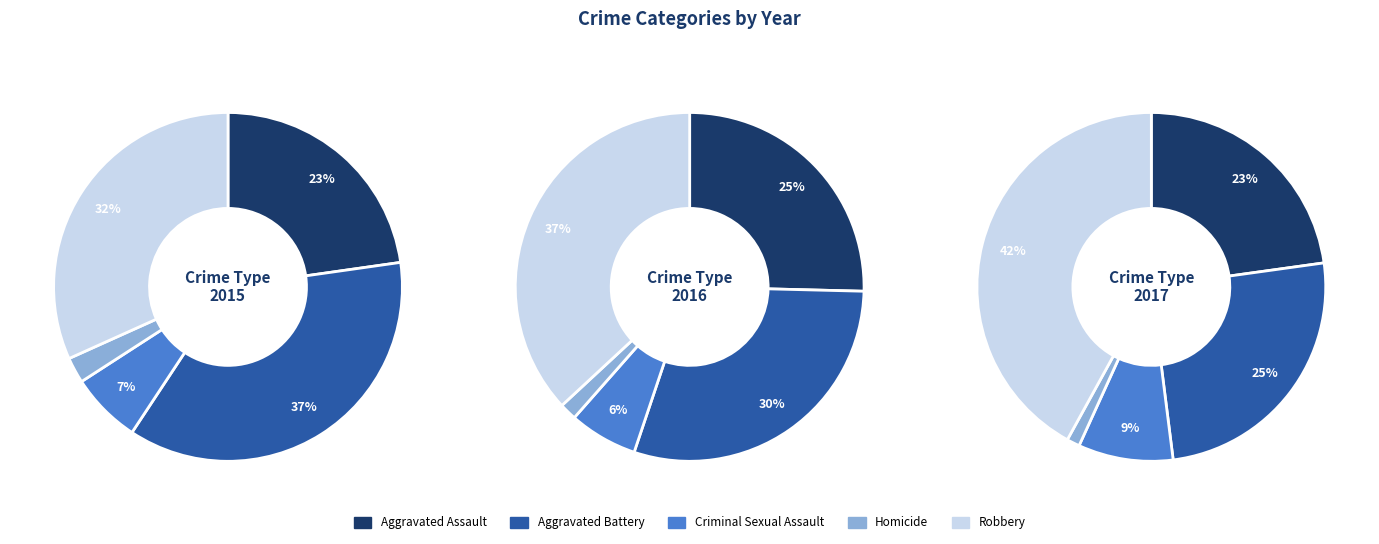

What is the largest slice in the pie chart?

Robbery